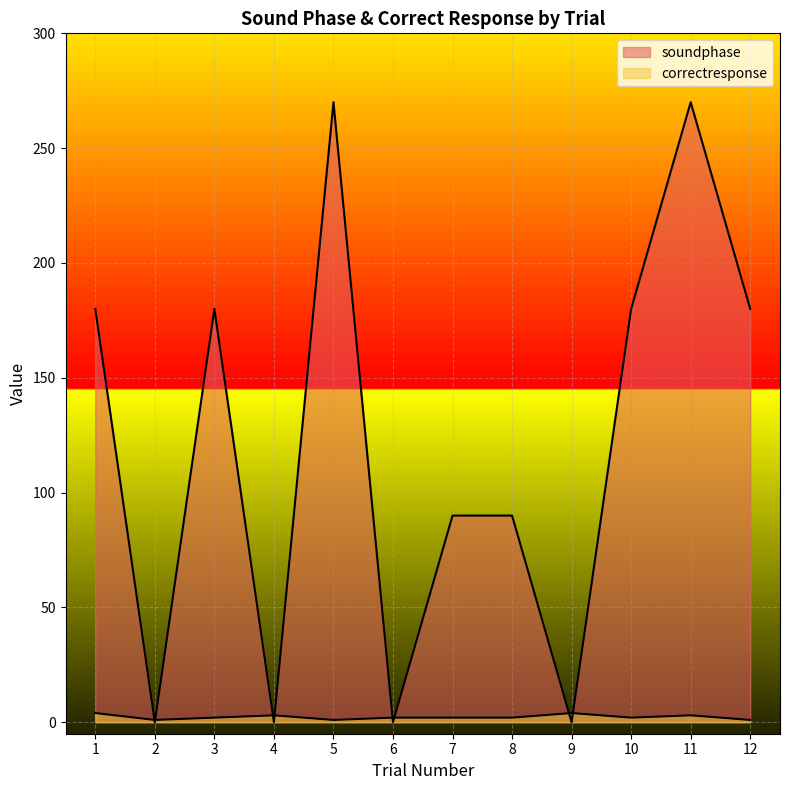

How many correctresponse values are between 2 and 3?

7